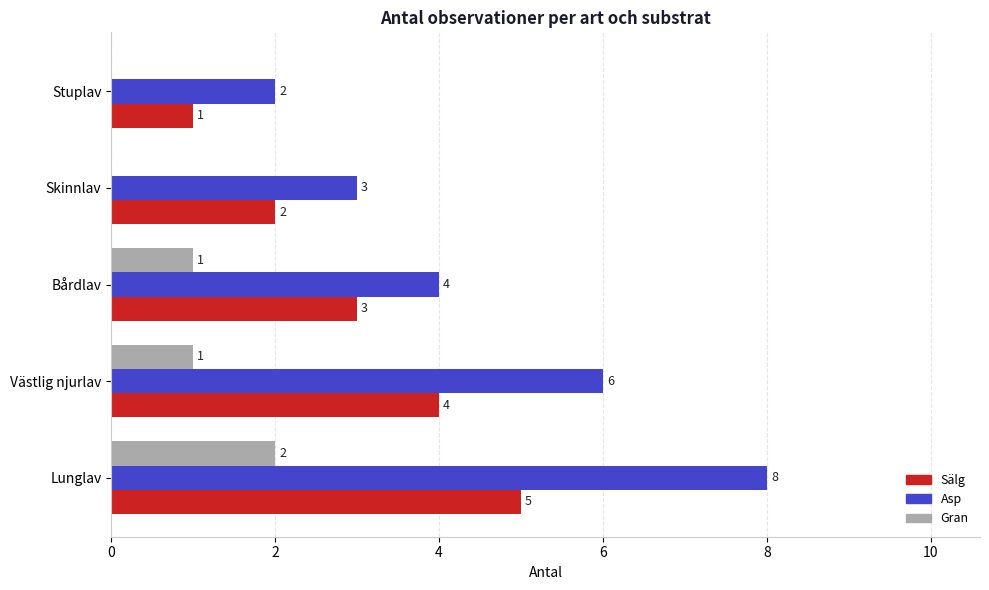

What is the average value of the Gran series?

1